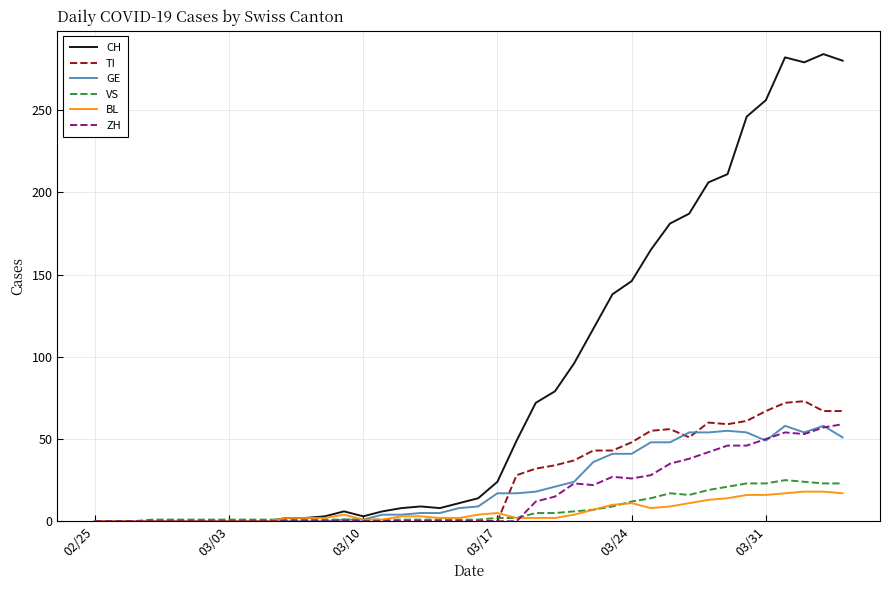

Which series has the widest spread of values?

CH